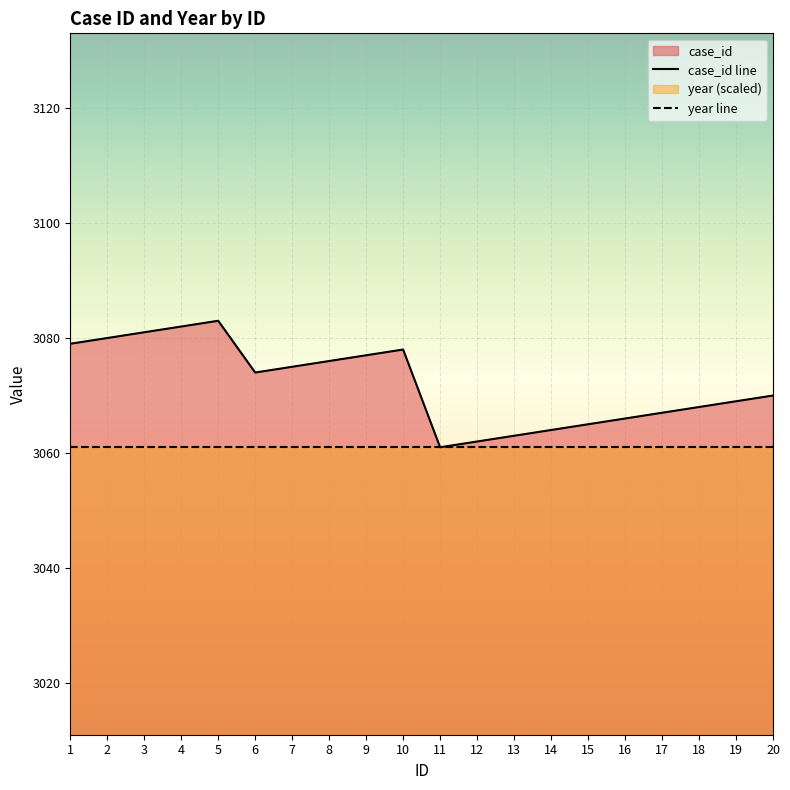

What value does the data have at 2, to the nearest 5?

3080